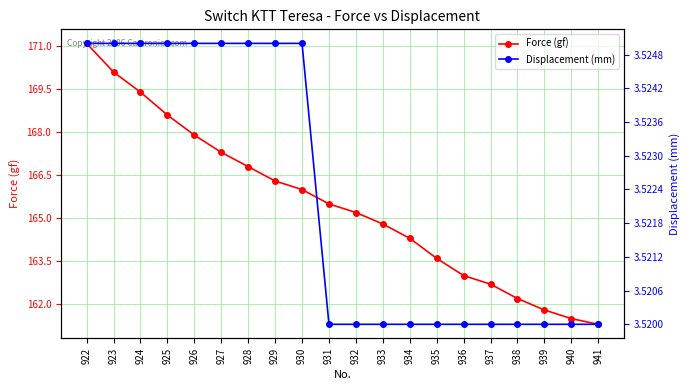

Between 927 and 936, which series saw the biggest shift?

Force (gf)